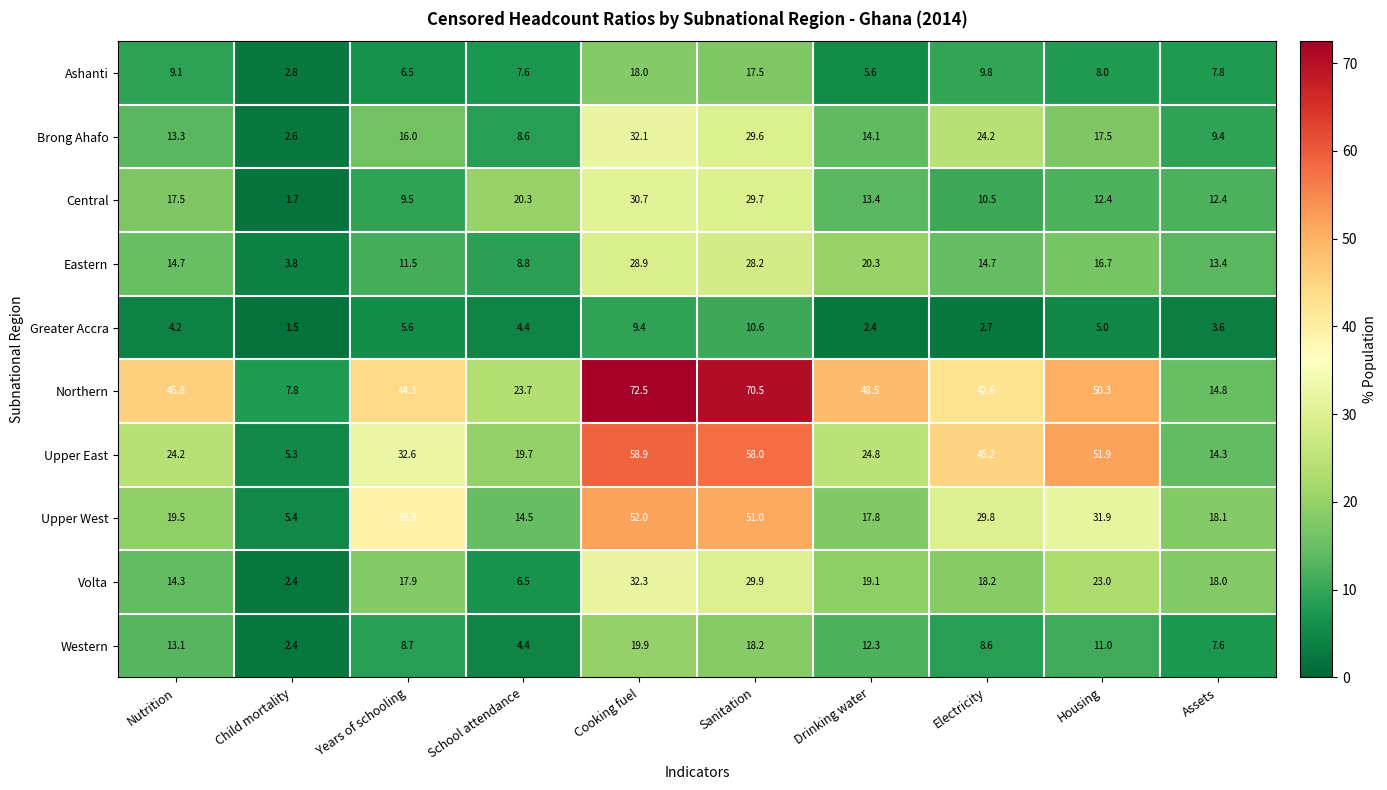

Count the number of data series in this chart.

10